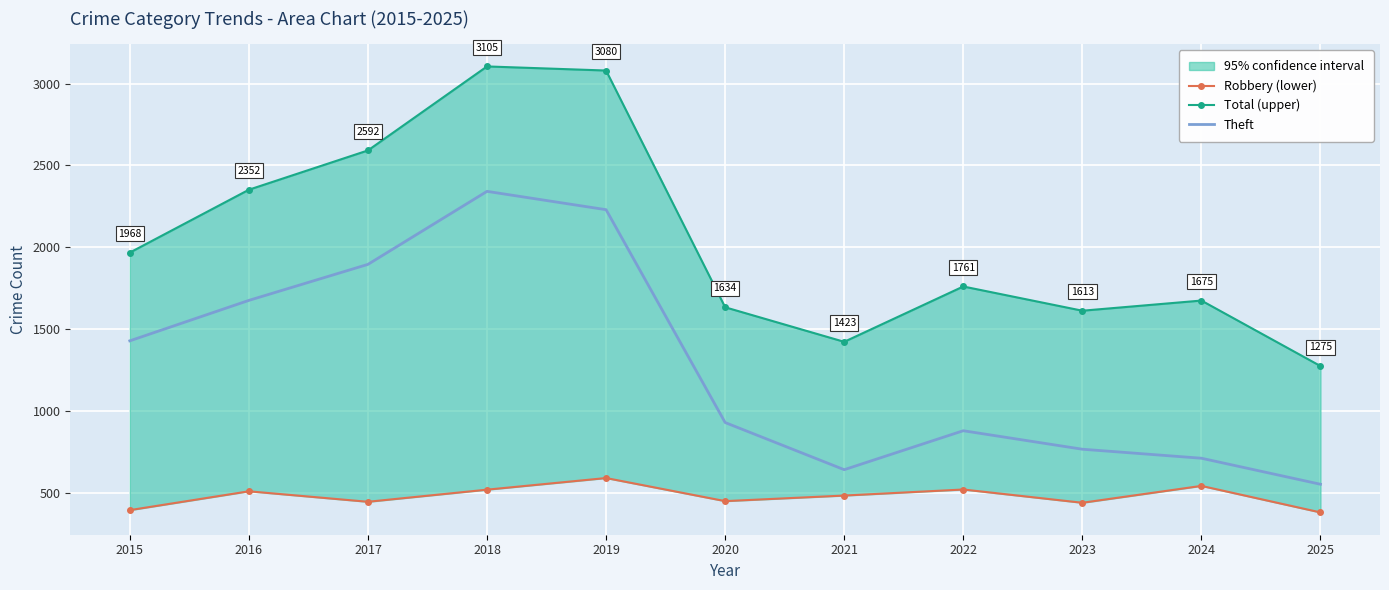

Which series has the widest spread of values?

Total (upper)